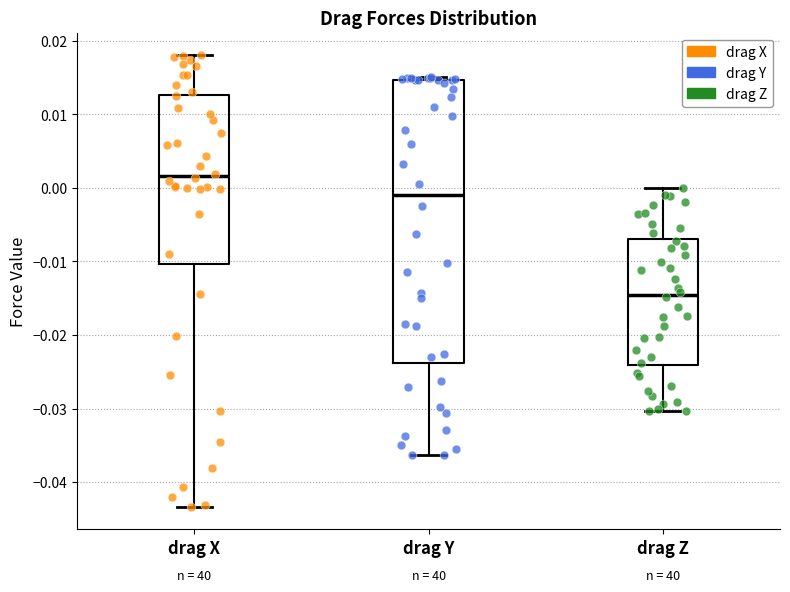

Reading left to right, read every box against the y-axis: the position of its median line, the range the box covers, and the ends of its whiskers. The values are not printed on the chart, so give them approximately, as read against the axis.

drag X: median 0.002, box -0.010 to 0.013, whiskers -0.043 to 0.018
drag Y: median -0.001, box -0.024 to 0.015, whiskers -0.036 to 0.015 (just above the box's upper edge)
drag Z: median -0.015, box -0.024 to -0.007, whiskers -0.030 to 0.000